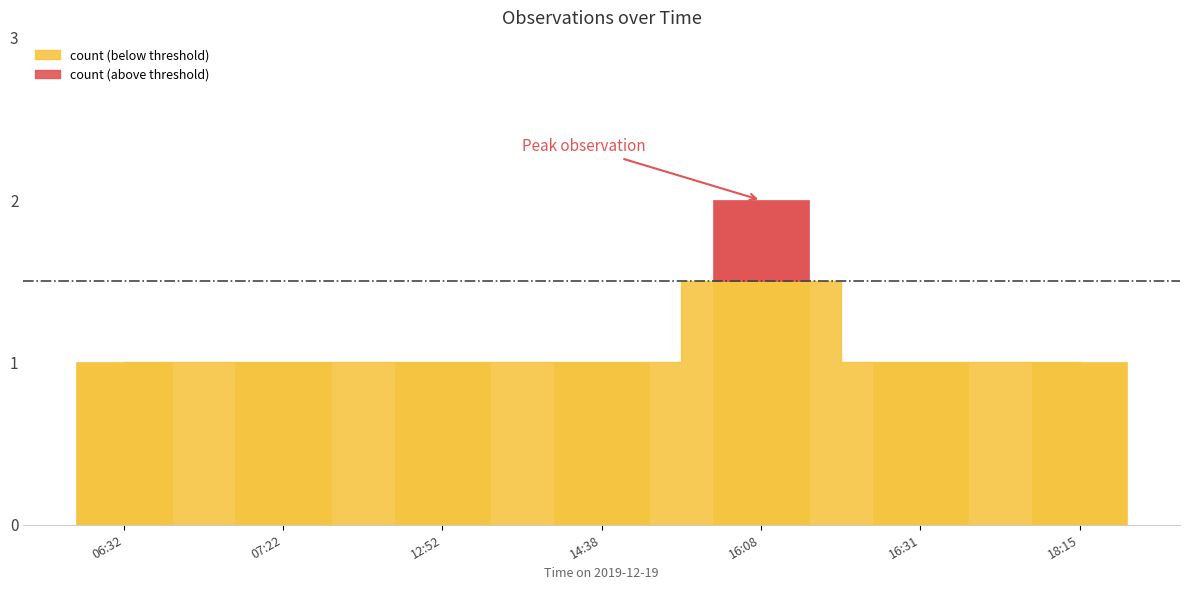

Which category has the highest value across all series?

16:08